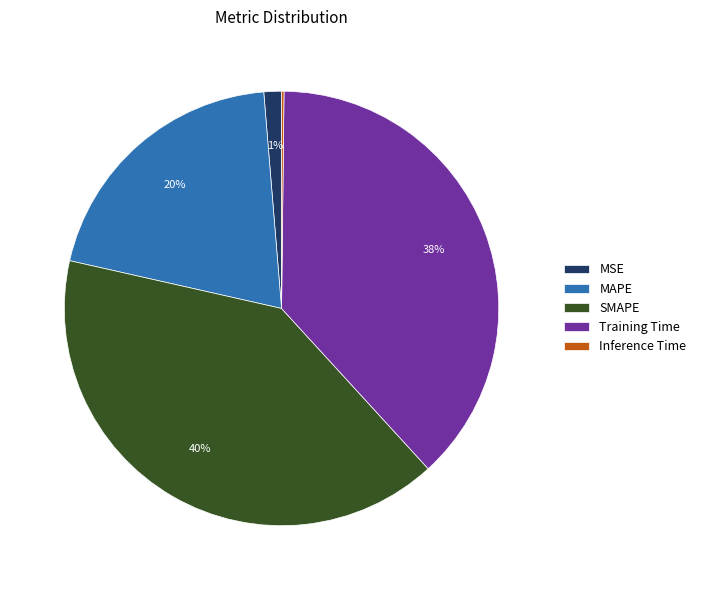

Is MAPE the majority of the pie?

No